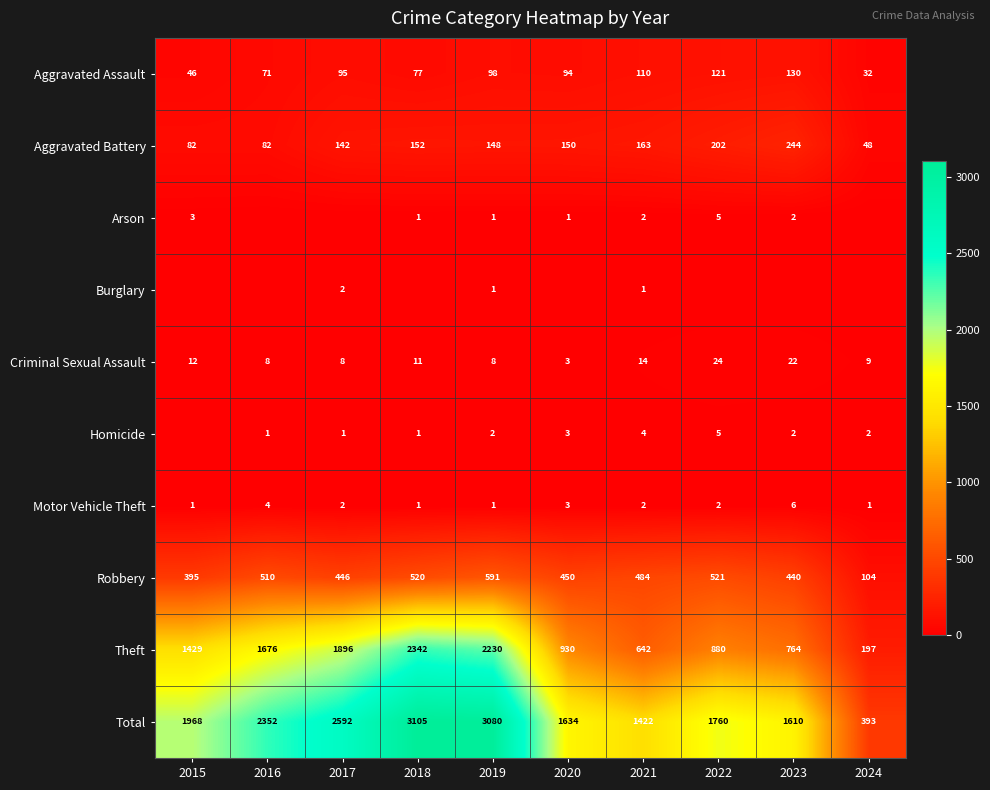

What is the spread (max minus min) of values at 2021?

1421